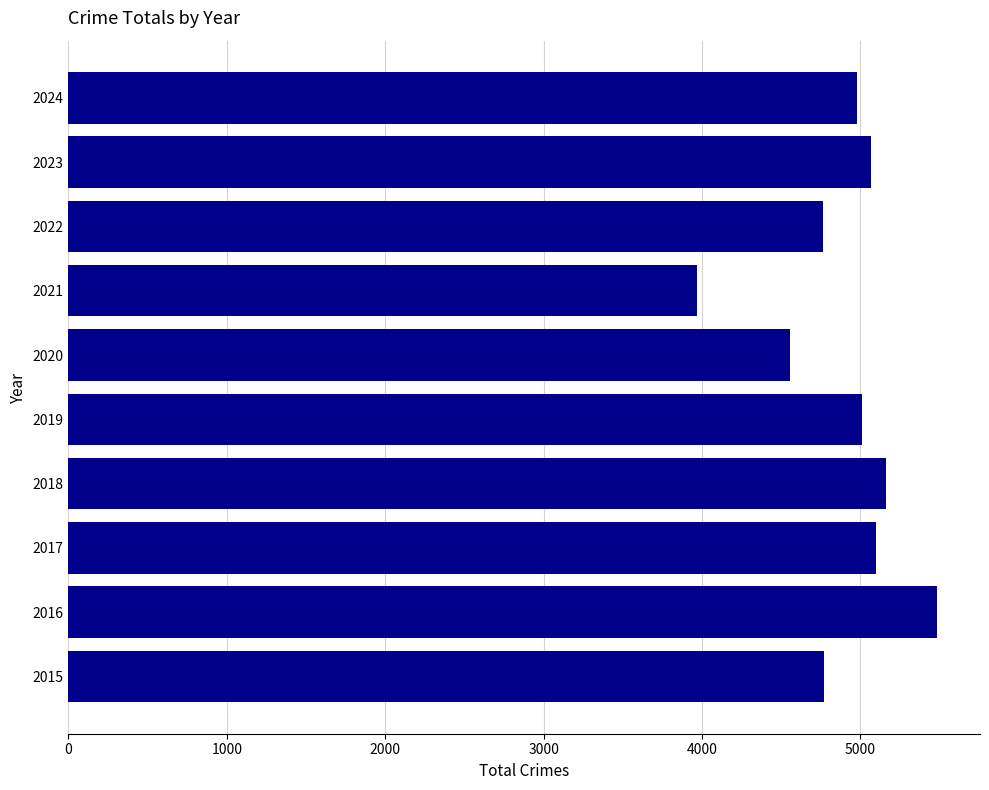

How many bars are there in total?

10